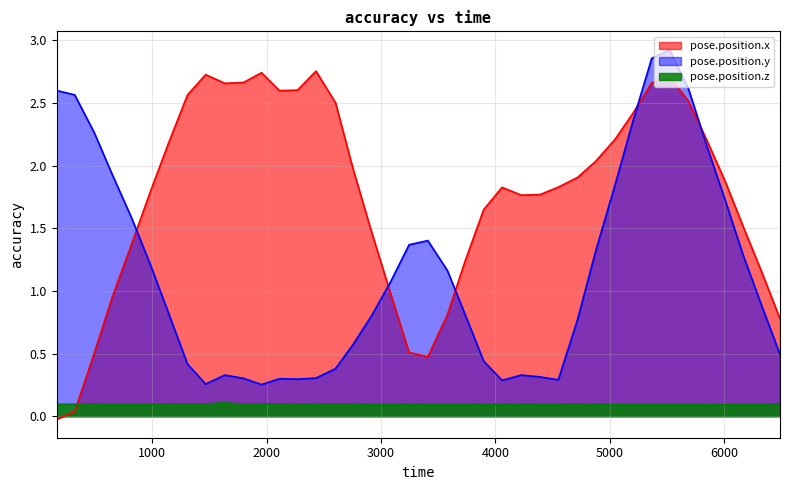

What is the difference between the pose.position.x values at 5687 and 3736?

1.3